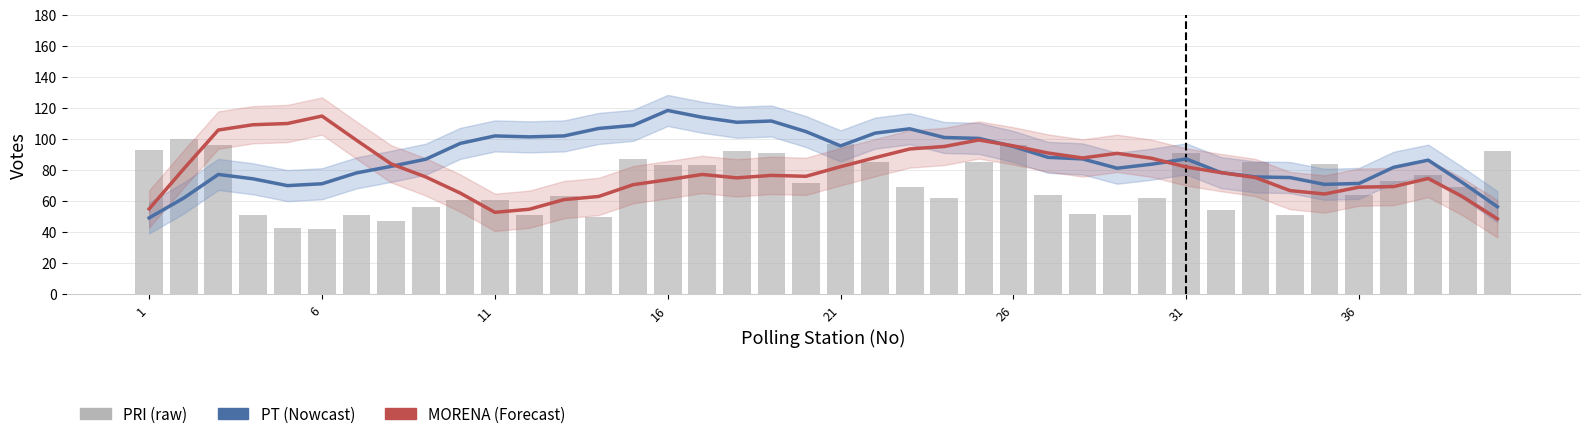

How many distinct data groups are displayed?

3